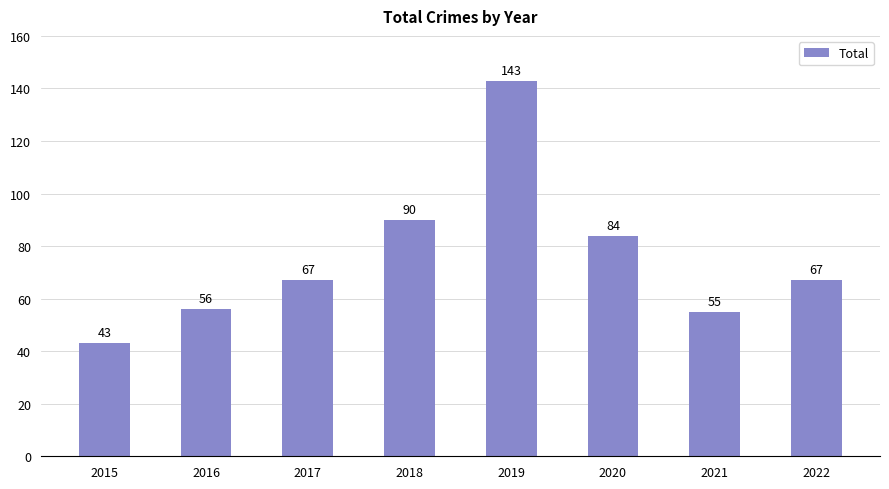

Reading left to right, transcribe all the data shown in this chart.

2015=43	2016=56	2017=67	2018=90	2019=143	2020=84	2021=55	2022=67